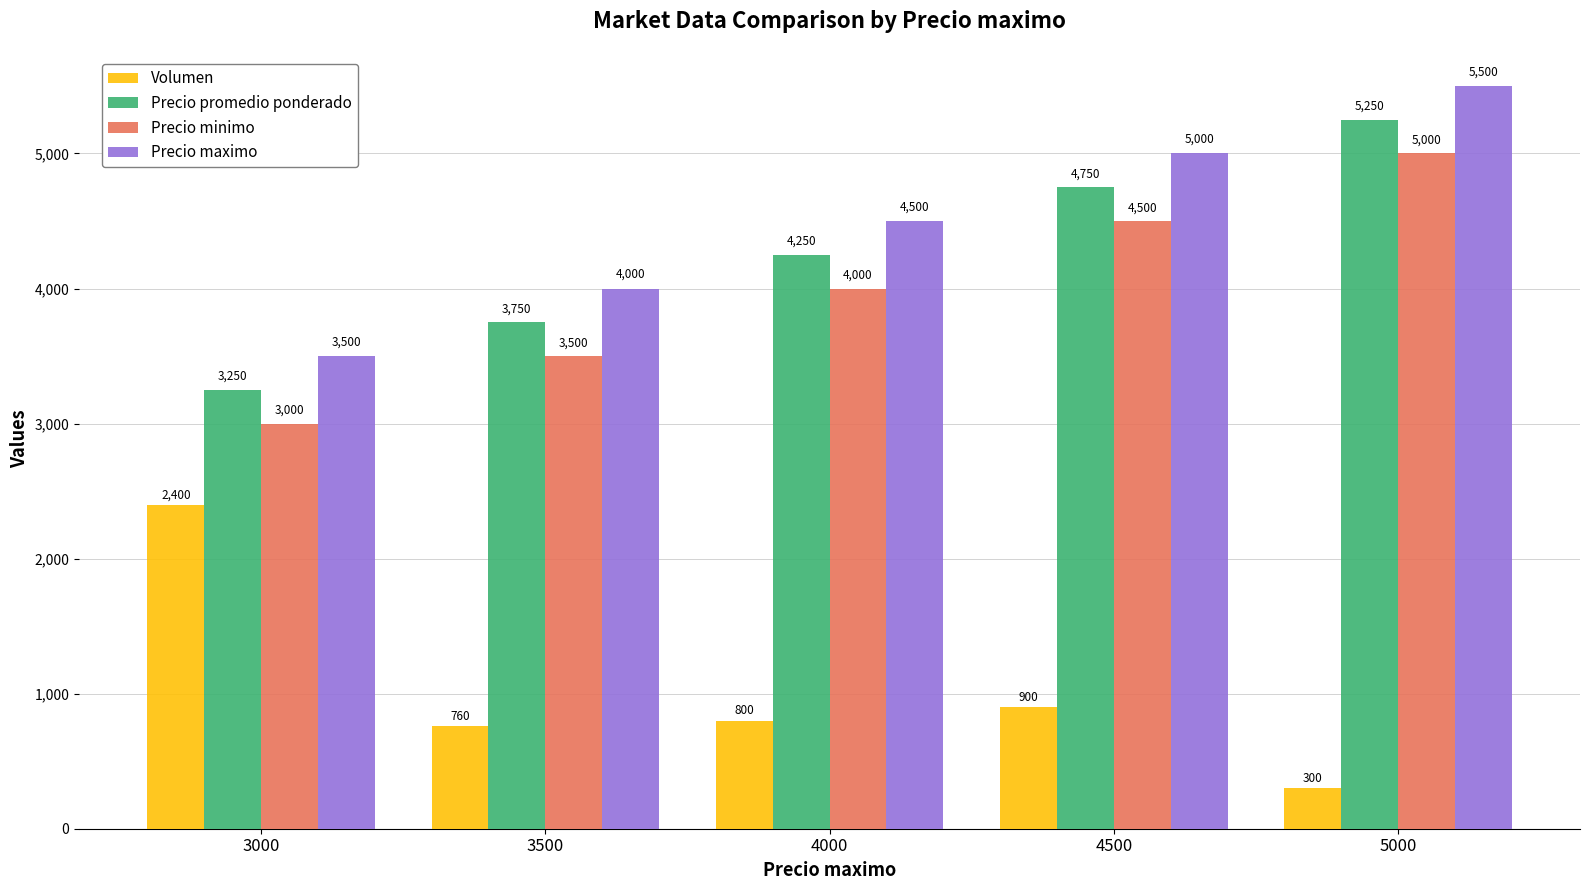

Reading left to right, transcribe all the data shown in this chart.

Volumen: 2400	760	800	900	300
Precio promedio ponderado: 3250	3750	4250	4750	5250
Precio minimo: 3000	3500	4000	4500	5000
Precio maximo: 3500	4000	4500	5000	5500